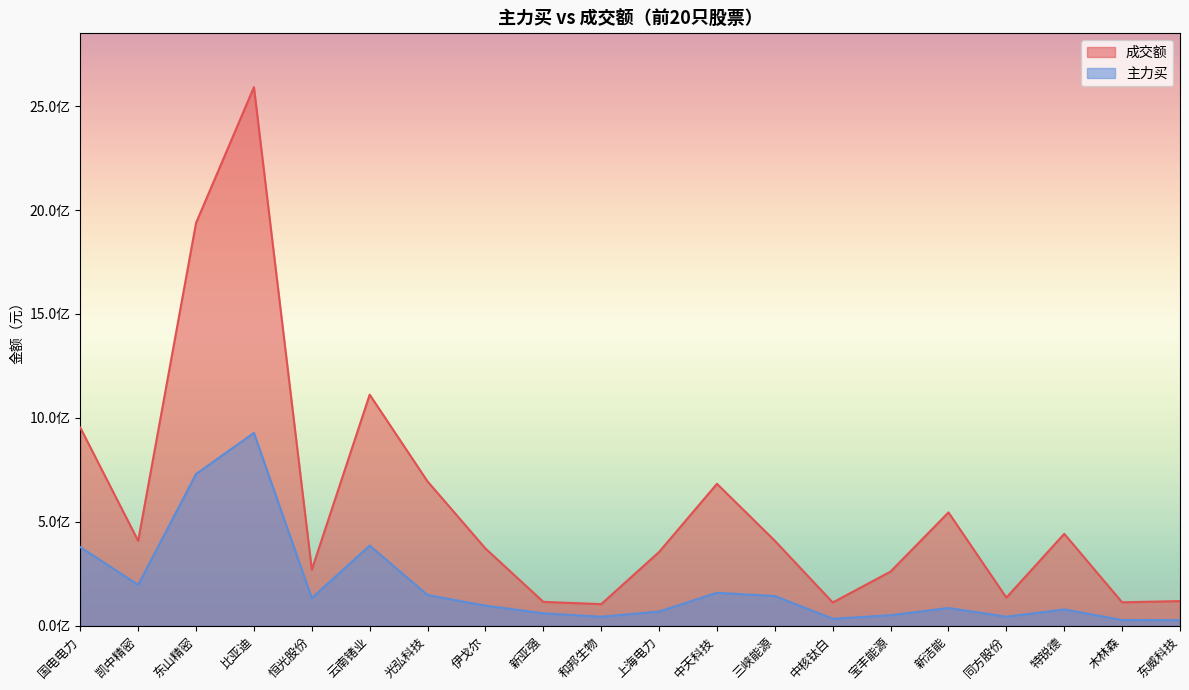

Which label corresponds to the largest value in the chart?

比亚迪